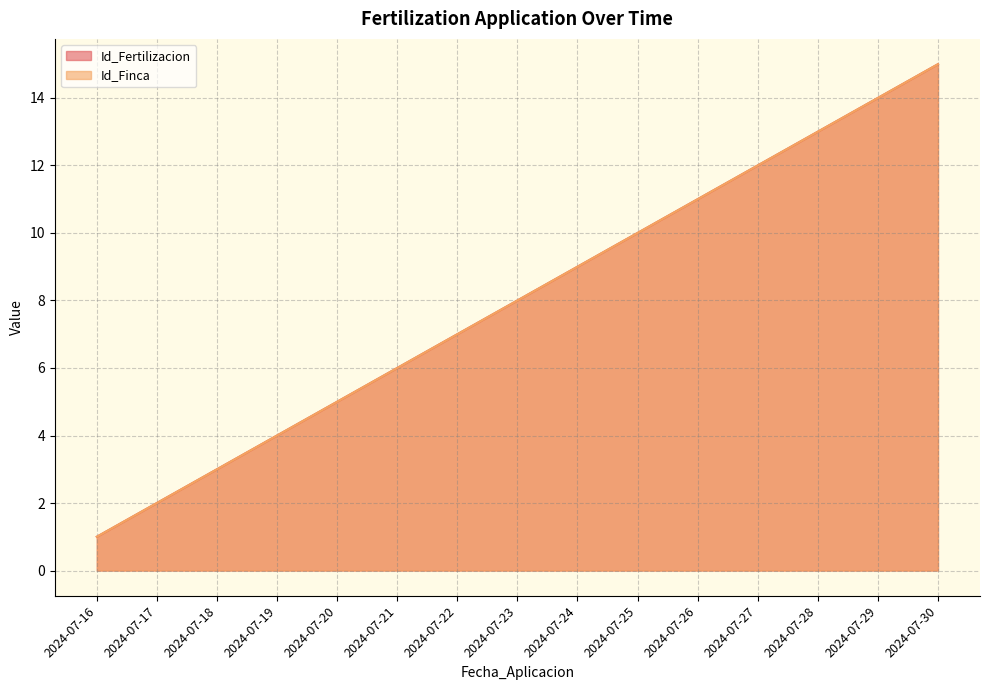

Reading left to right, transcribe all the data shown in this chart.

Id_Fertilizacion: 1	2	3	4	5	6	7	8	9	10	11	12	13	14	15
Id_Finca: 1	2	3	4	5	6	7	8	9	10	11	12	13	14	15